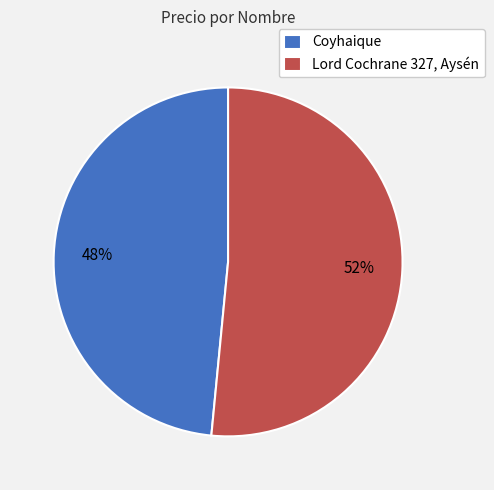

Do Lord Cochrane 327, Aysén and Coyhaique together represent more than half of the pie?

Yes